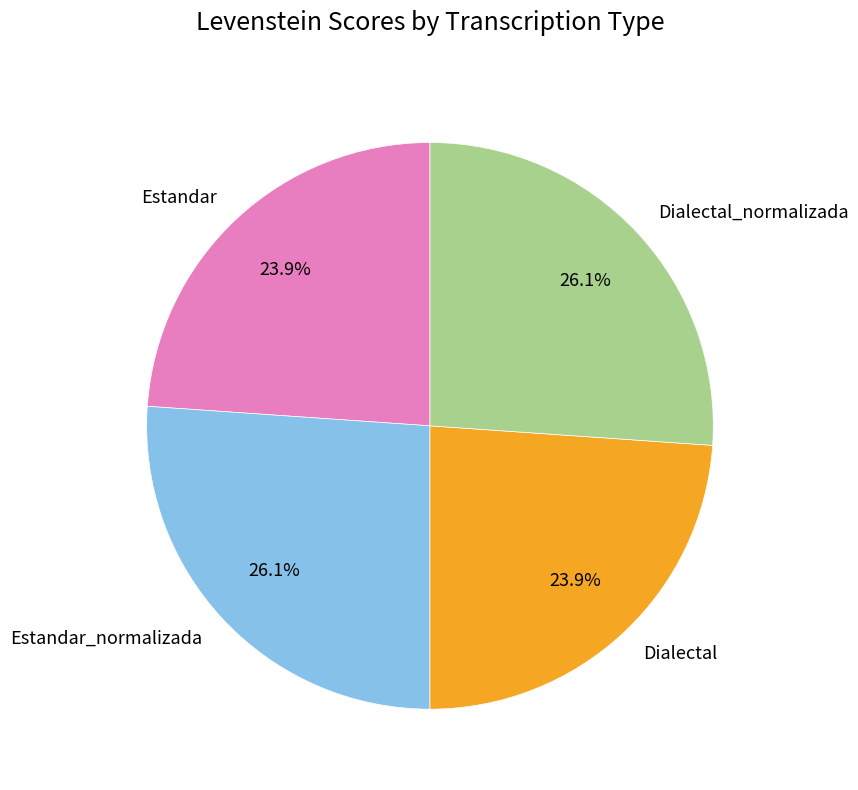

Count the number of slices in the pie.

4